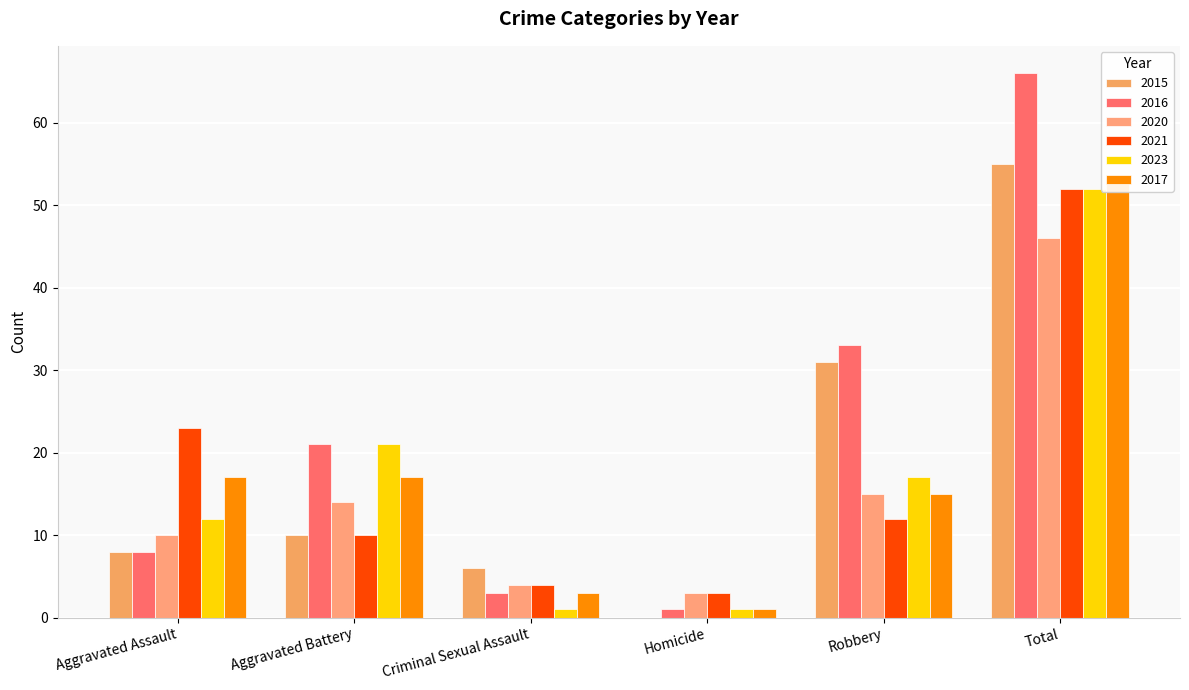

What are all the series names shown in the legend?

2015, 2016, 2020, 2021, 2023, 2017